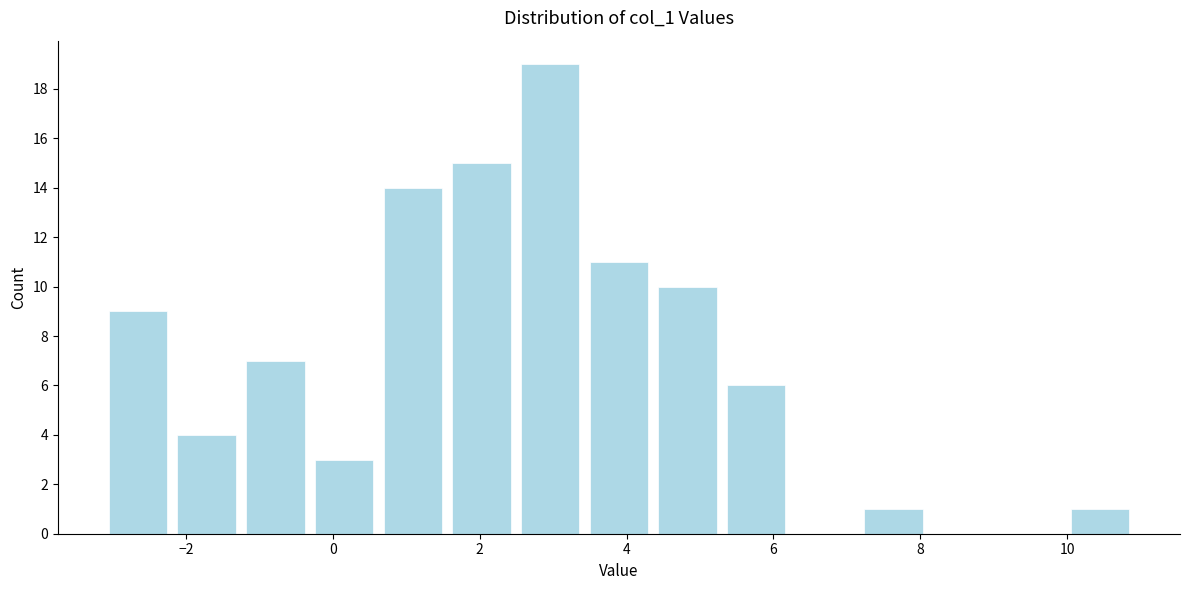

Which range on the x-axis has the tallest bar?

2.4 to 3.4